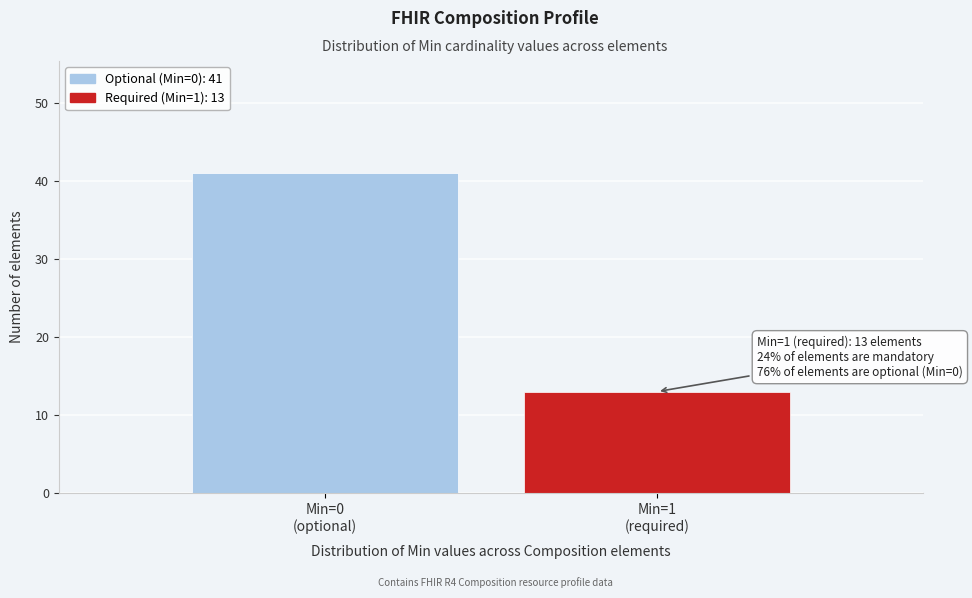

Reading right to left, list all the values displayed in this chart.

13	41